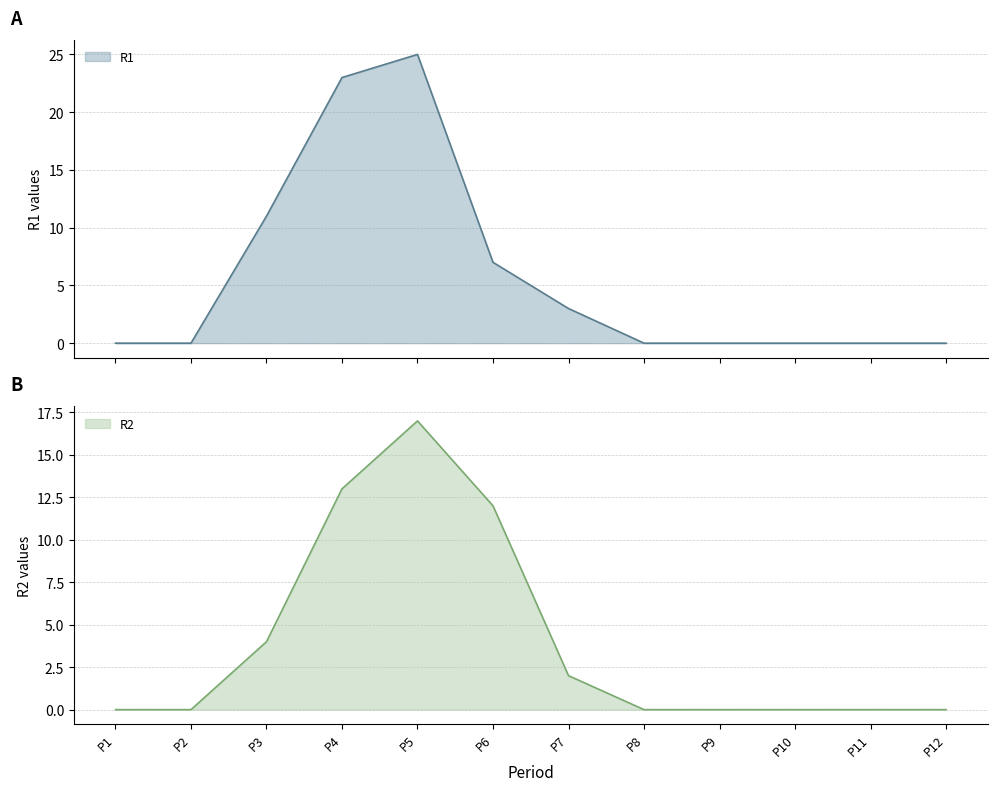

What is the sum of the R2 values at P7 and P8?

2